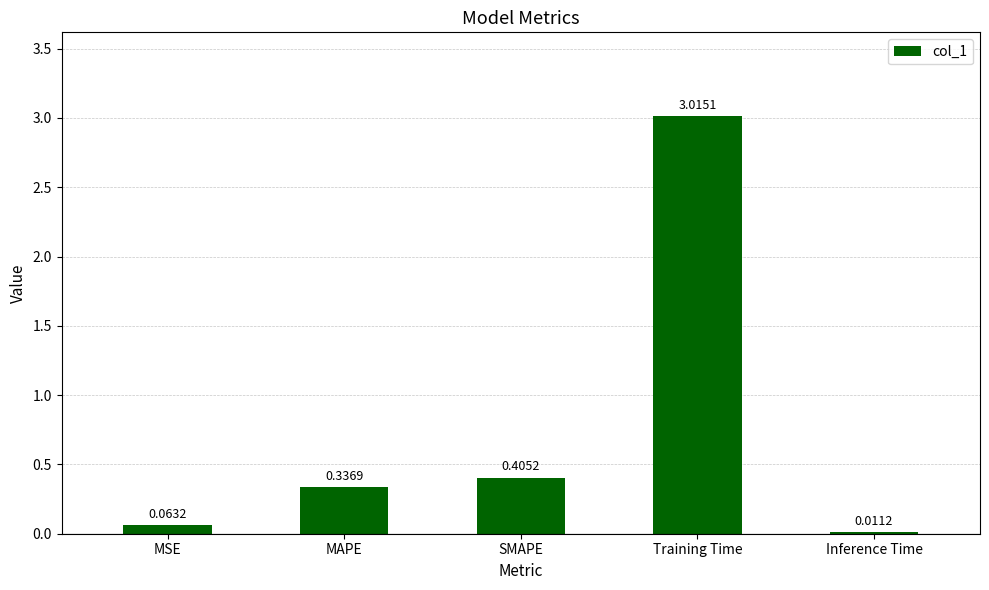

What is the sum of all values?

3.8